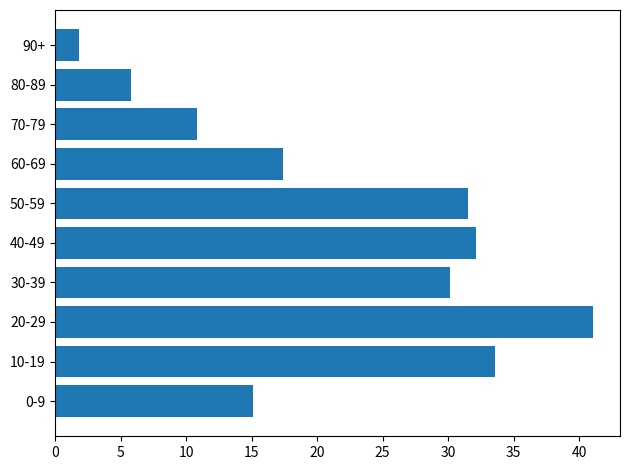

What is the minimum value shown in the chart?

1.8